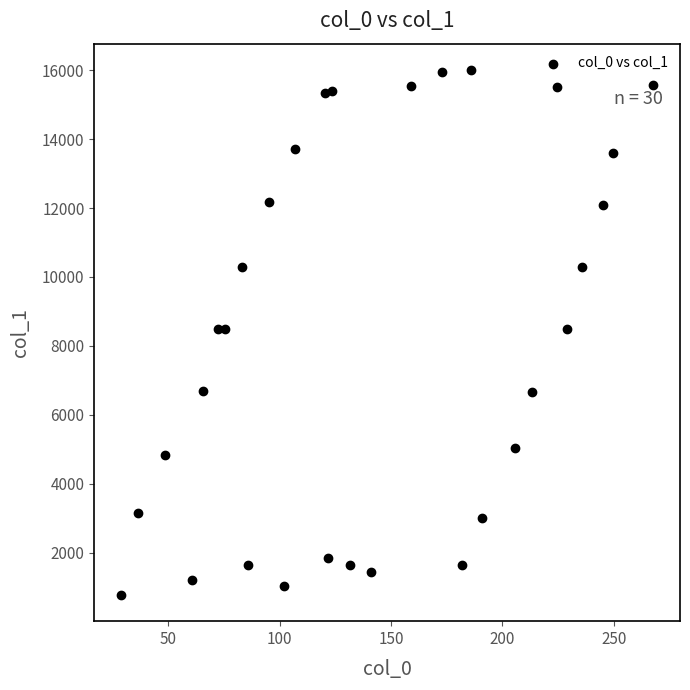

What is the range of X values (max minus min)?

239.1